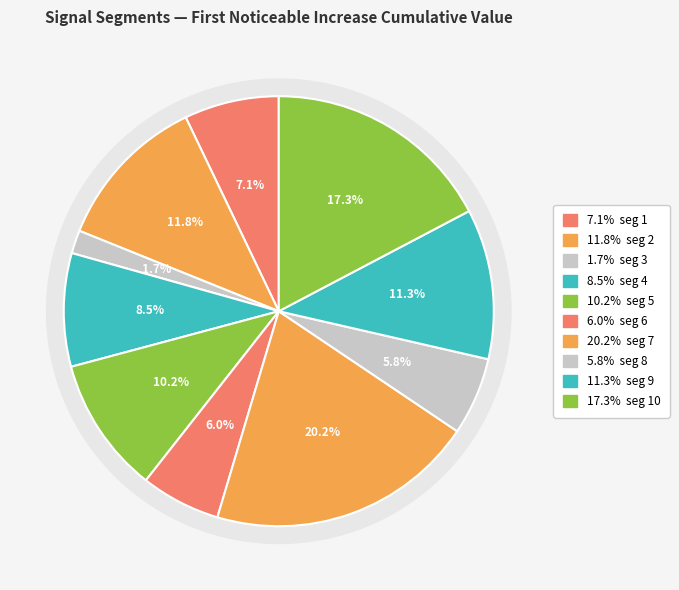

What is the smallest slice in the pie chart?

signal segment 3